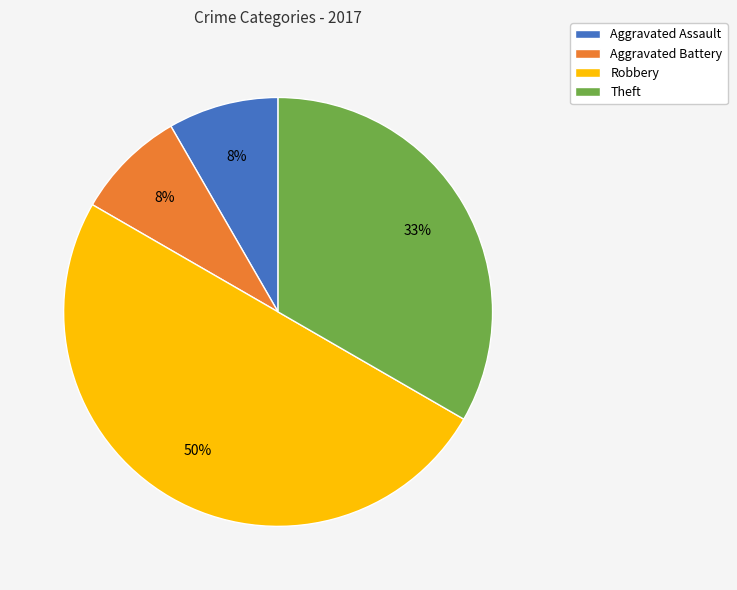

How many slices are in this pie chart?

4